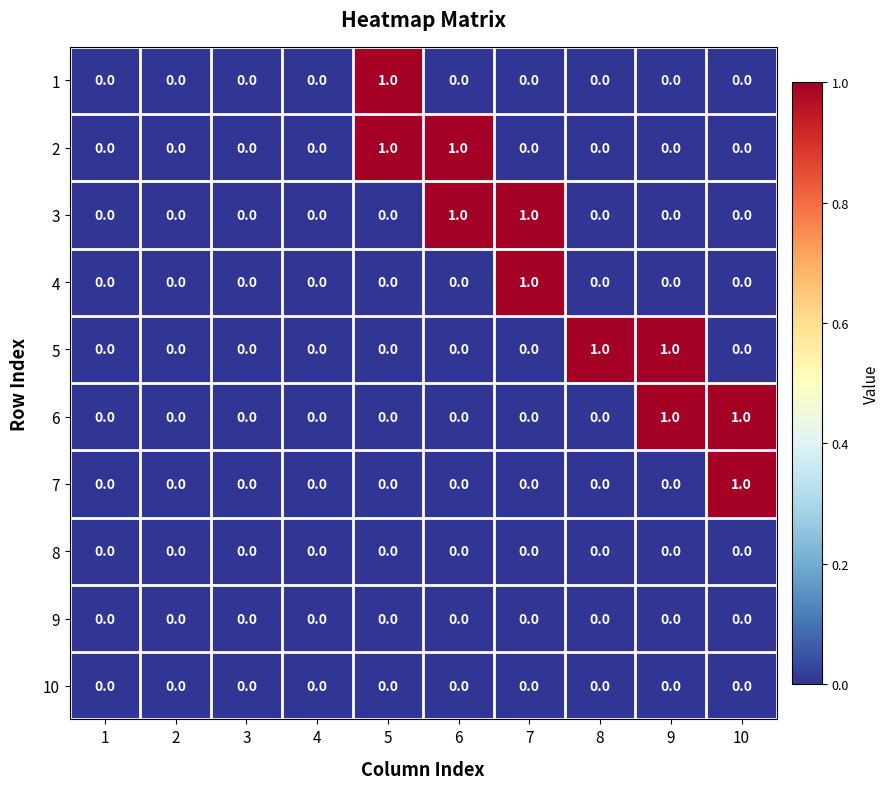

How many 6 values are between 0 and 1?

10